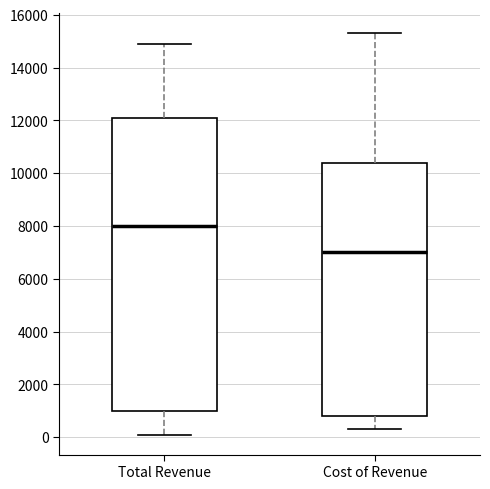

Reading left to right, read every box against the y-axis: the position of its median line, the range the box covers, and the ends of its whiskers. The values are not printed on the chart, so give them approximately, as read against the axis.

Total Revenue: median 8000, box 1000 to 12200, whiskers 200 to 15000
Cost of Revenue: median 7000, box 800 to 10400, whiskers 400 to 15400